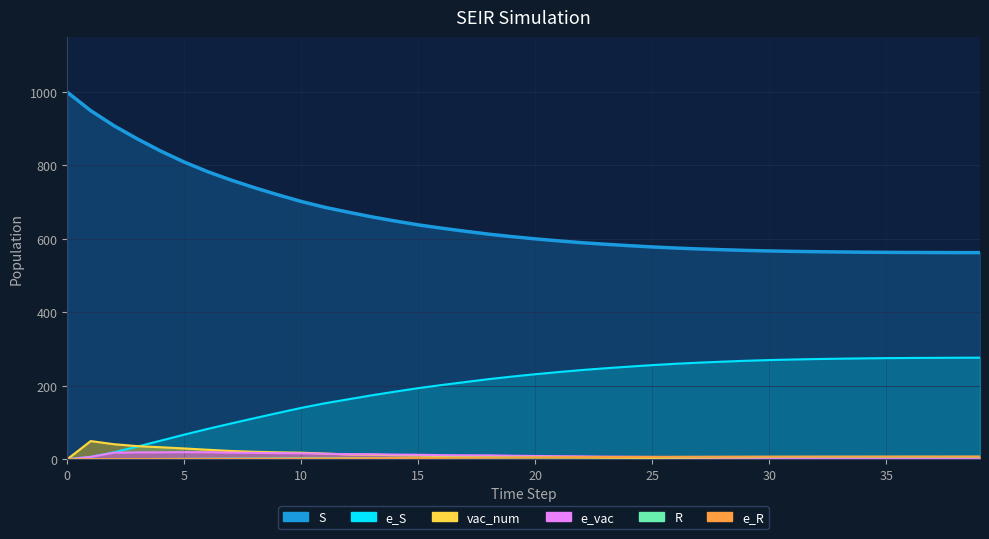

Reading left to right, what are all the values shown in this chart?

S: 0=999.0	1=948.9	2=907.6	3=871.7	4=838.6	5=808.8	6=782.7	7=759.8	8=739.1	9=719.8	10=701.6	11=685.8	12=672.5	13=659.8	14=648.5	15=637.9	16=628.9	17=620.6	18=612.7	19=605.9	20=599.8	21=594.3	22=589.4	23=585.2	24=581.4	25=577.9	26=574.9	27=572.4	28=570.3	29=568.4	30=566.9	31=565.8	32=564.9	33=564.2	34=563.6	35=563.1	36=562.8	37=562.6	38=562.4	39=562.3
e_S: 0=0.0	1=6.6	2=19.0	3=34.6	4=50.8	5=67.0	6=82.6	7=97.4	8=111.8	9=126.0	10=139.9	11=152.3	12=163.2	13=173.9	14=184.0	15=193.6	16=202.1	17=210.1	18=218.0	19=225.1	20=231.5	21=237.4	22=242.9	23=247.7	24=252.1	25=256.3	26=259.9	27=263.0	28=265.6	29=268.1	30=270.0	31=271.5	32=272.8	33=273.7	34=274.6	35=275.3	36=275.7	37=276.0	38=276.3	39=276.5
R: 0=0.0	1=0.2	2=0.4	3=0.6	4=0.8	5=1.1	6=1.4	7=1.6	8=1.9	9=2.1	10=2.5	11=2.7	12=3.1	13=3.4	14=3.7	15=4.0	16=4.2	17=4.5	18=4.8	19=5.0	20=5.3	21=5.5	22=5.6	23=5.8	24=5.9	25=6.1	26=6.2	27=6.3	28=6.3	29=6.4	30=6.4	31=6.5	32=6.5	33=6.6	34=6.6	35=6.6	36=6.6	37=6.6	38=6.7	39=6.7
e_R: 0=0.0	1=0.4	2=0.5	3=0.5	4=0.6	5=0.7	6=0.8	7=0.9	8=1.1	9=1.3	10=1.7	11=1.9	12=2.4	13=2.7	14=3.0	15=3.4	16=3.7	17=4.2	18=4.5	19=4.9	20=5.3	21=5.6	22=5.9	23=6.1	24=6.3	25=6.5	26=6.7	27=6.8	28=6.9	29=7.0	30=7.1	31=7.2	32=7.2	33=7.2	34=7.3	35=7.3	36=7.3	37=7.3	38=7.4	39=7.4
vac_num: 0=0.0	1=49.6	2=40.9	3=35.8	4=32.7	5=29.4	6=25.9	7=22.5	8=20.4	9=18.9	10=17.9	11=15.5	12=13.0	13=12.4	14=11.1	15=10.4	16=8.8	17=8.1	18=7.8	19=6.7	20=6.0	21=5.4	22=4.9	23=4.1	24=3.8	25=3.5	26=3.0	27=2.5	28=2.1	29=1.9	30=1.5	31=1.1	32=0.9	33=0.7	34=0.6	35=0.5	36=0.3	37=0.2	38=0.2	39=0.1
e_vac: 0=0.0	1=6.6	2=17.9	3=18.7	4=18.8	5=19.3	6=19.1	7=18.0	8=17.5	9=16.7	10=16.1	11=15.2	12=13.8	13=13.8	14=12.7	15=12.3	16=11.2	17=10.8	18=10.7	19=9.6	20=8.9	21=8.4	22=7.9	23=7.1	24=6.8	25=6.4	26=5.8	27=5.3	28=4.7	29=4.5	30=3.9	31=3.4	32=3.0	33=2.5	34=2.5	35=2.0	36=1.6	37=1.4	38=1.2	39=0.6